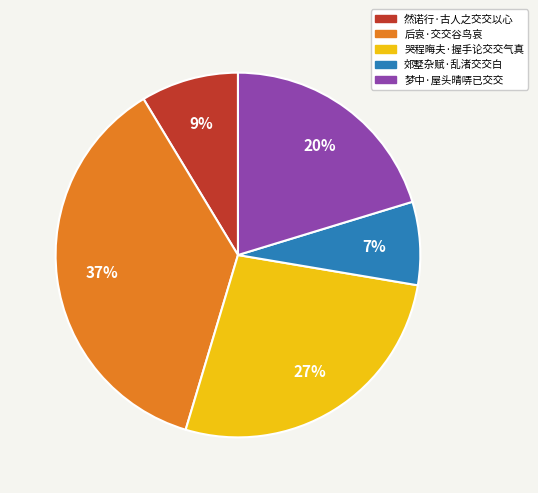

To the nearest percent, what percentage of the pie is 郊墅杂赋·乱渚交交白?

7%